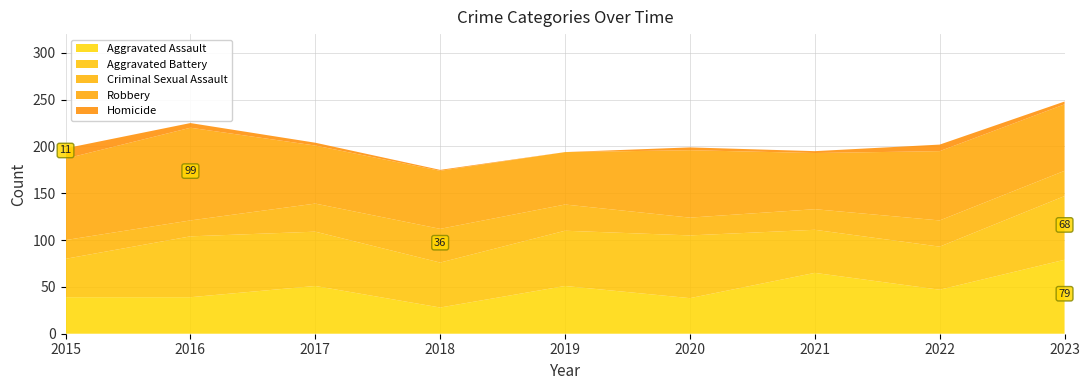

Reading left to right, transcribe all the data shown in this chart.

Aggravated Assault: 39	39	51	28	51	38	65	47	79
Aggravated Battery: 41	65	58	48	59	67	46	46	68
Criminal Sexual Assault: 20	17	30	36	28	19	22	28	27
Robbery: 87	99	62	62	56	72	60	74	71
Homicide: 11	5	3	1	0	3	2	7	3